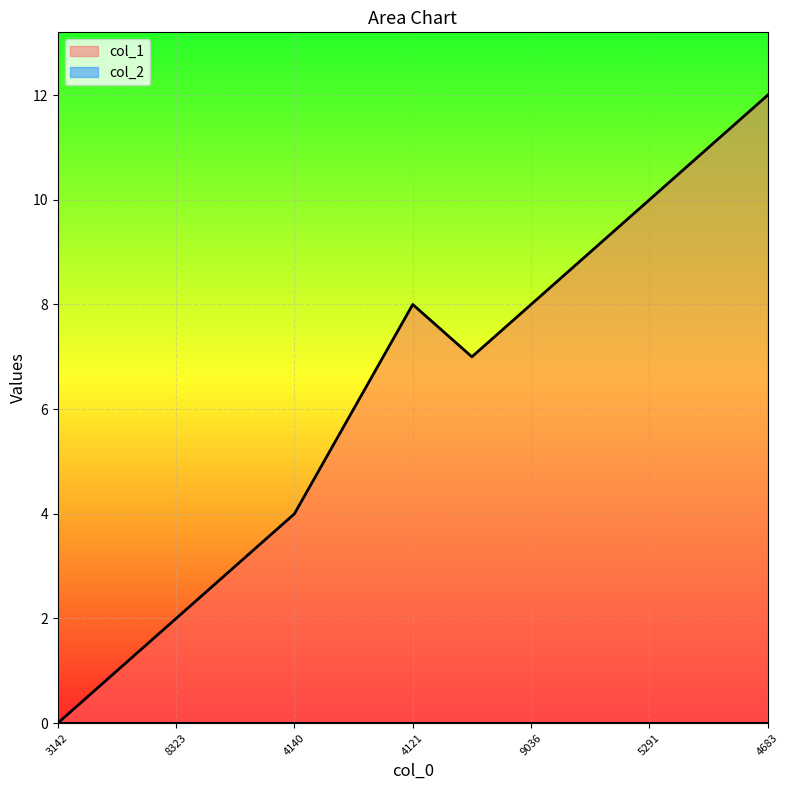

True or false: the data shows 2 at 8323.

True